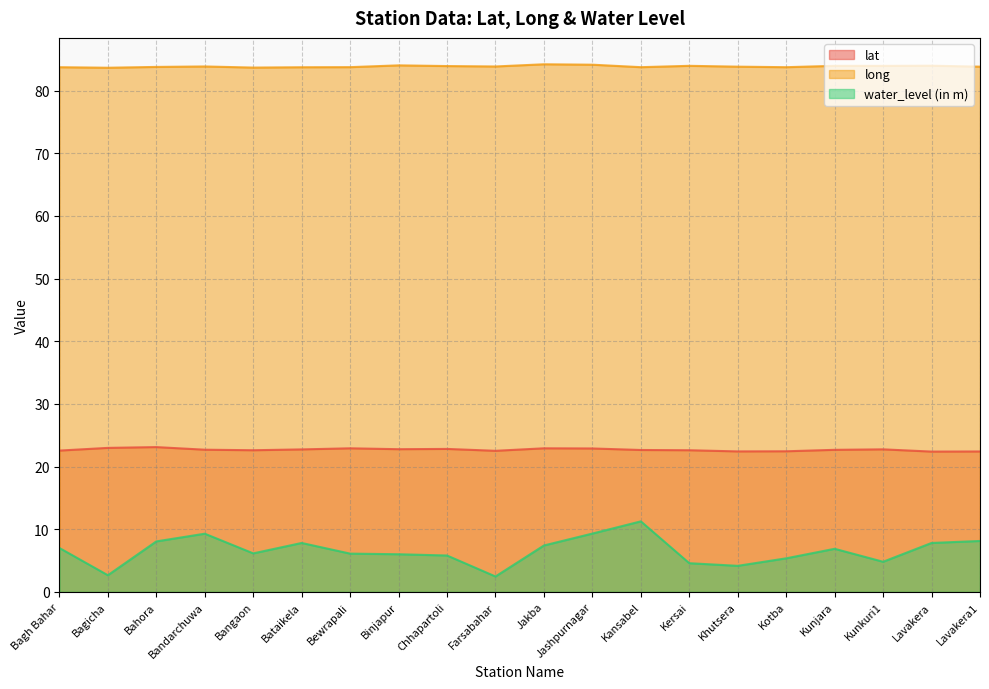

At which label is water_level (in m) closest to 6?

Binjapur